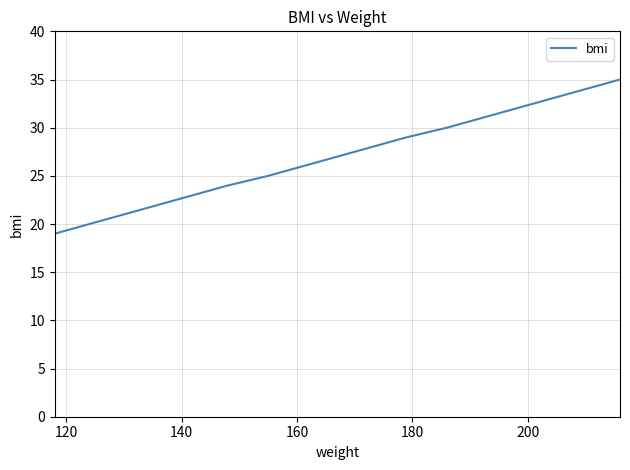

What is the difference between the maximum and minimum values?

16